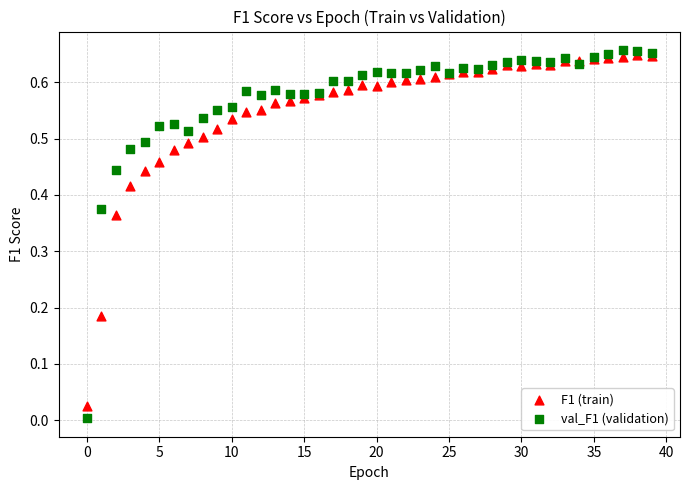

Which series has the widest spread of Y values?

val_F1 (validation)